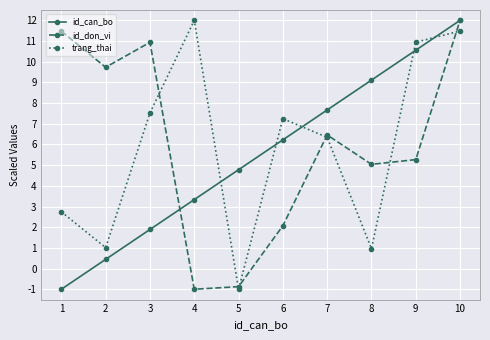

Reading left to right, what are all the values shown in this chart?

id_can_bo: 1=-1.0	2=0.4	3=1.9	4=3.3	5=4.8	6=6.2	7=7.7	8=9.1	9=10.6	10=12.0
id_don_vi: 1=11.5	2=9.7	3=10.9	4=-1.0	5=-0.9	6=2.1	7=6.5	8=5.0	9=5.3	10=12.0
trang_thai: 1=2.7	2=1.0	3=7.5	4=12.0	5=-1.0	6=7.2	7=6.3	8=1.0	9=10.9	10=11.5